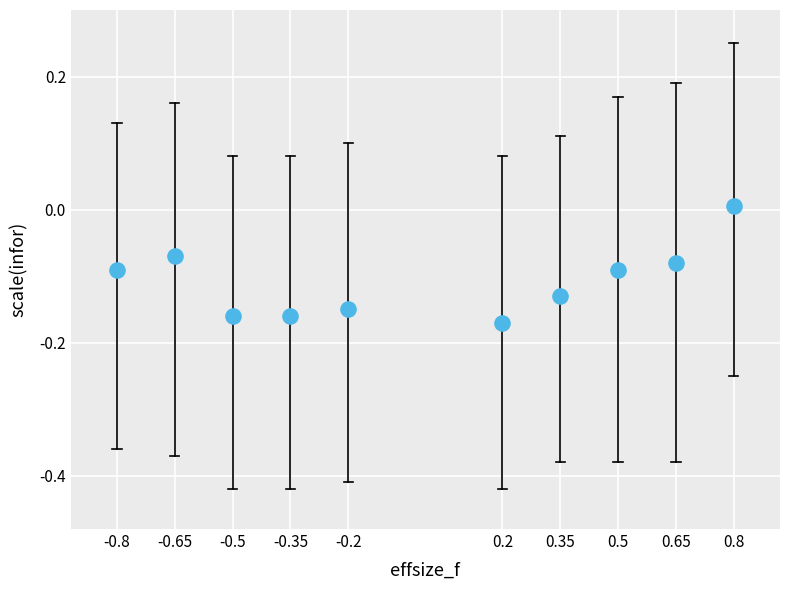

What is the range of X values (max minus min)?

1.6